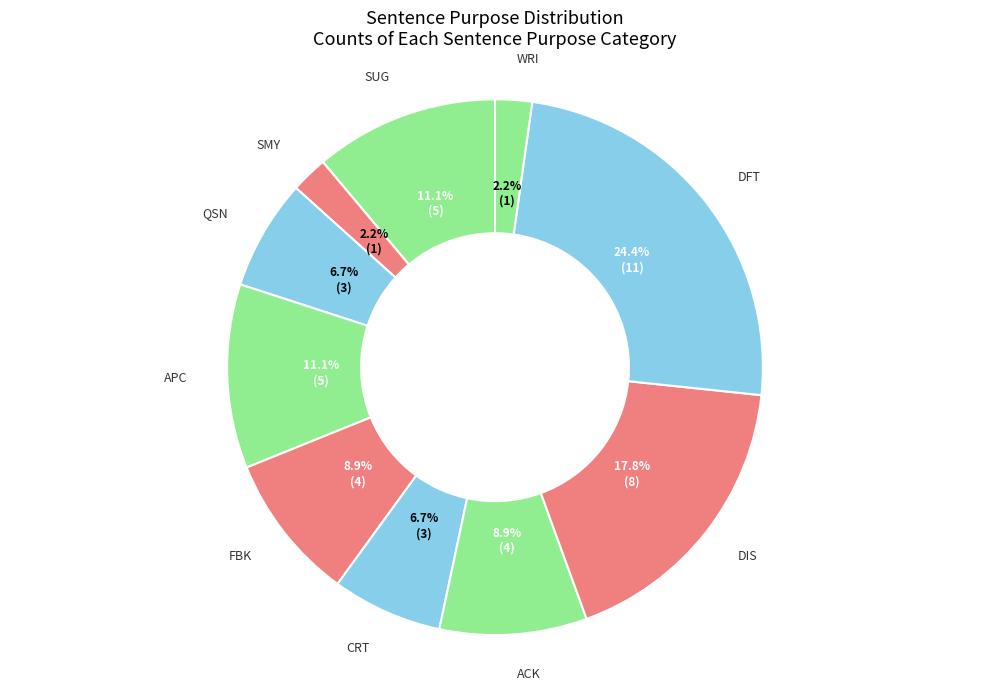

To the nearest percent, what percentage of the pie is SUG?

11%